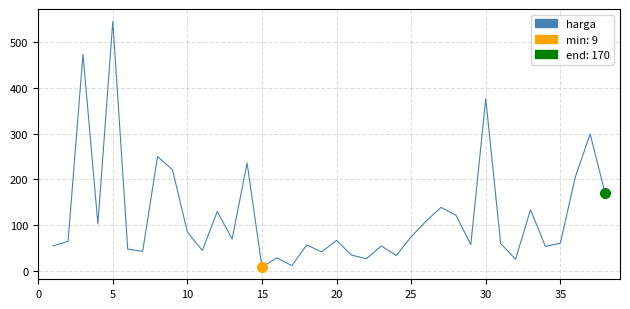

What is the difference between the maximum and minimum values?

536